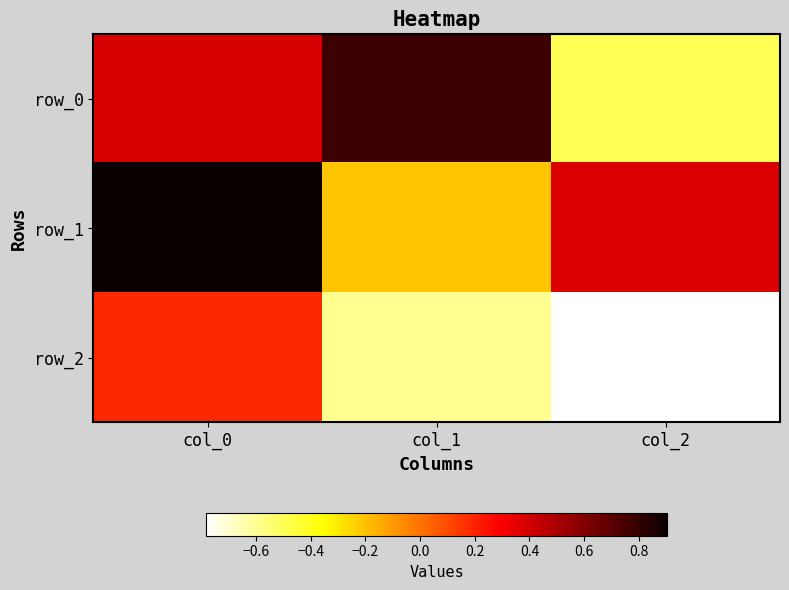

Is the value of row_2 at col_2 greater than the value of row_1 at col_1?

No